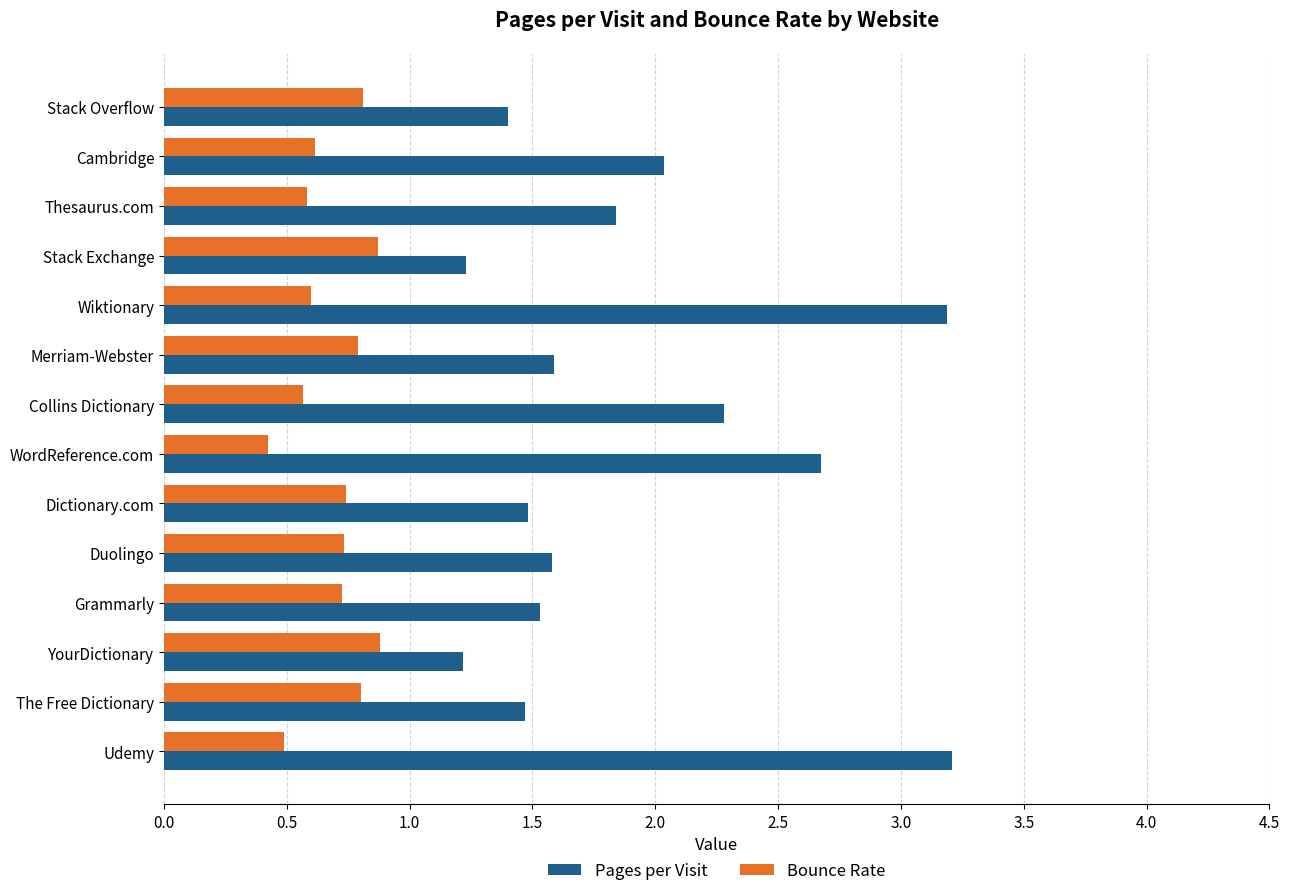

Which series has the largest range (max minus min)?

Pages per Visit